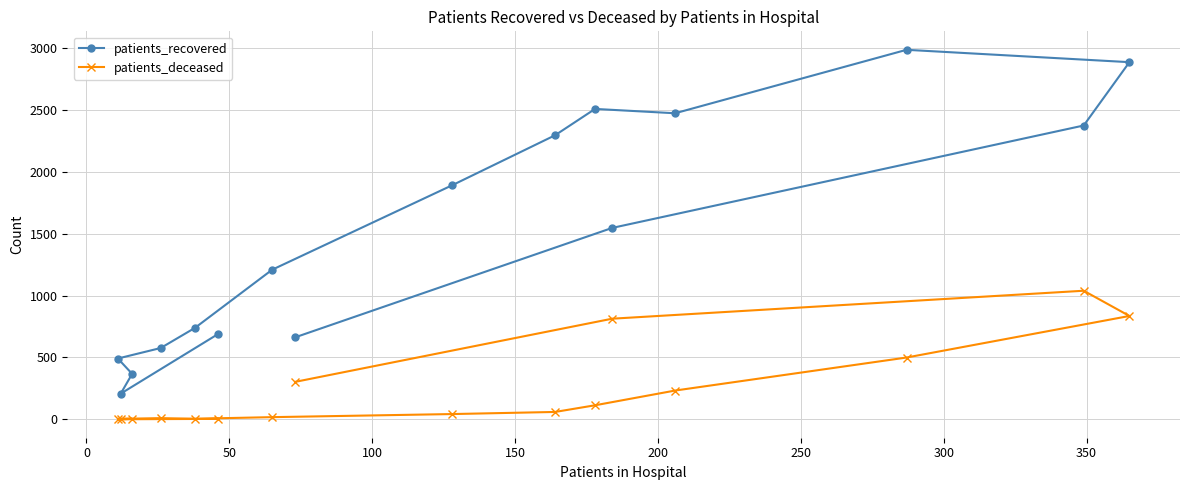

Rank the series by their maximum value, from lowest to highest.

patients_deceased, patients_recovered